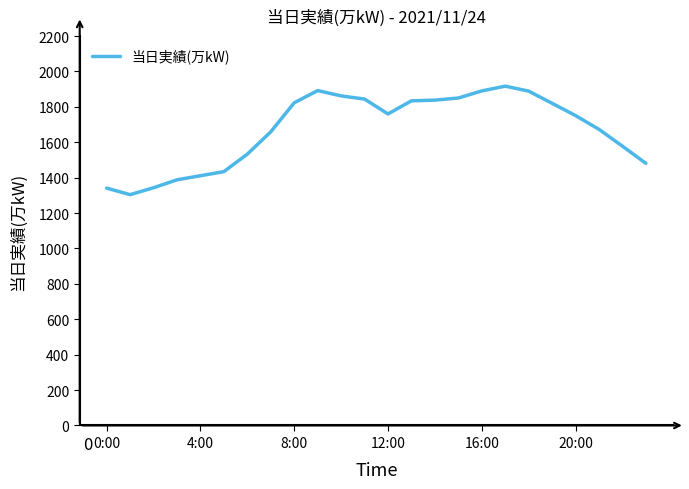

What is the minimum value shown in the chart?

1304